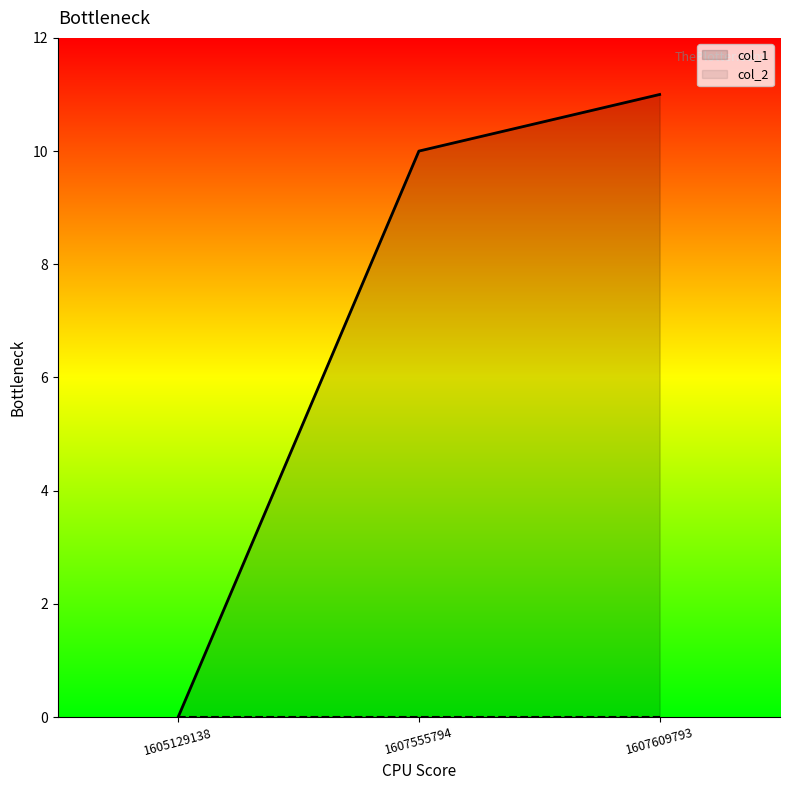

True or false: the data shows 5 at 1607555794.

False